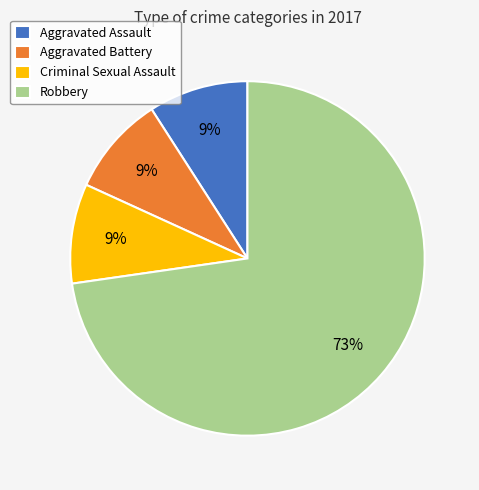

Between Robbery and Aggravated Assault, which is larger?

Robbery